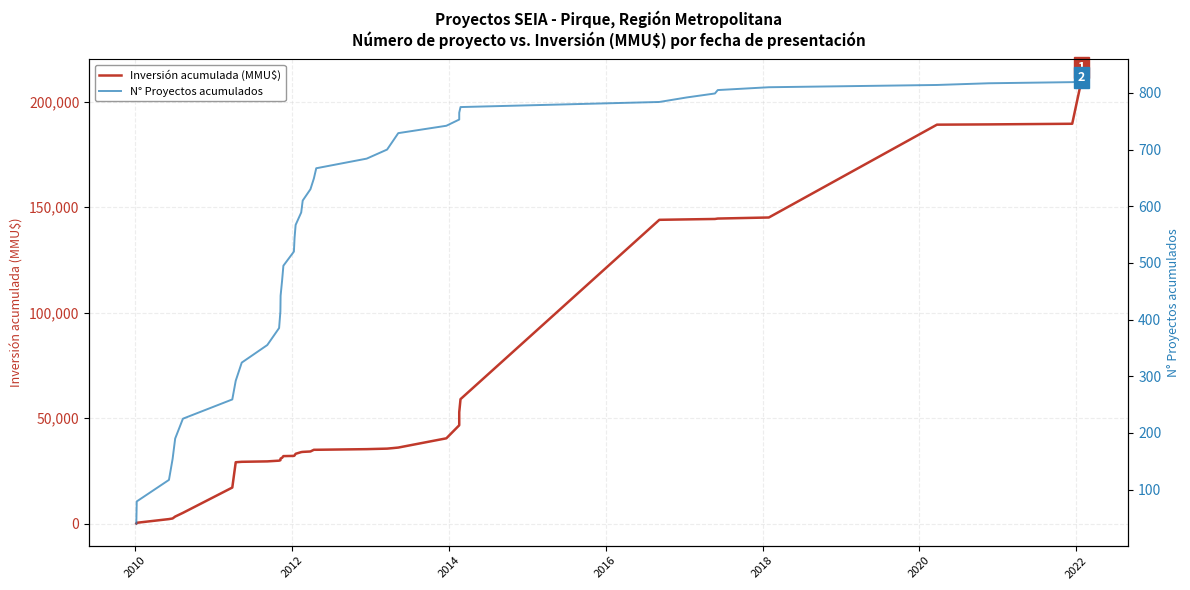

What is the minimum value shown in the chart?

9